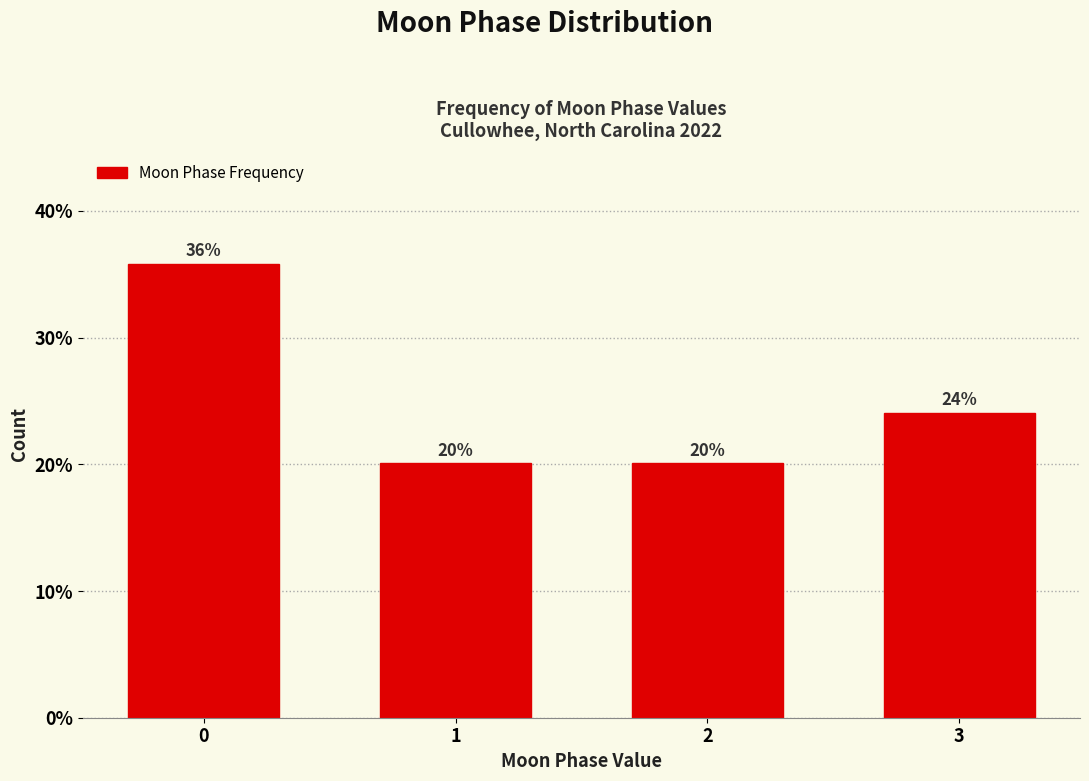

What is the value of the 1st bar from the left?

35.8